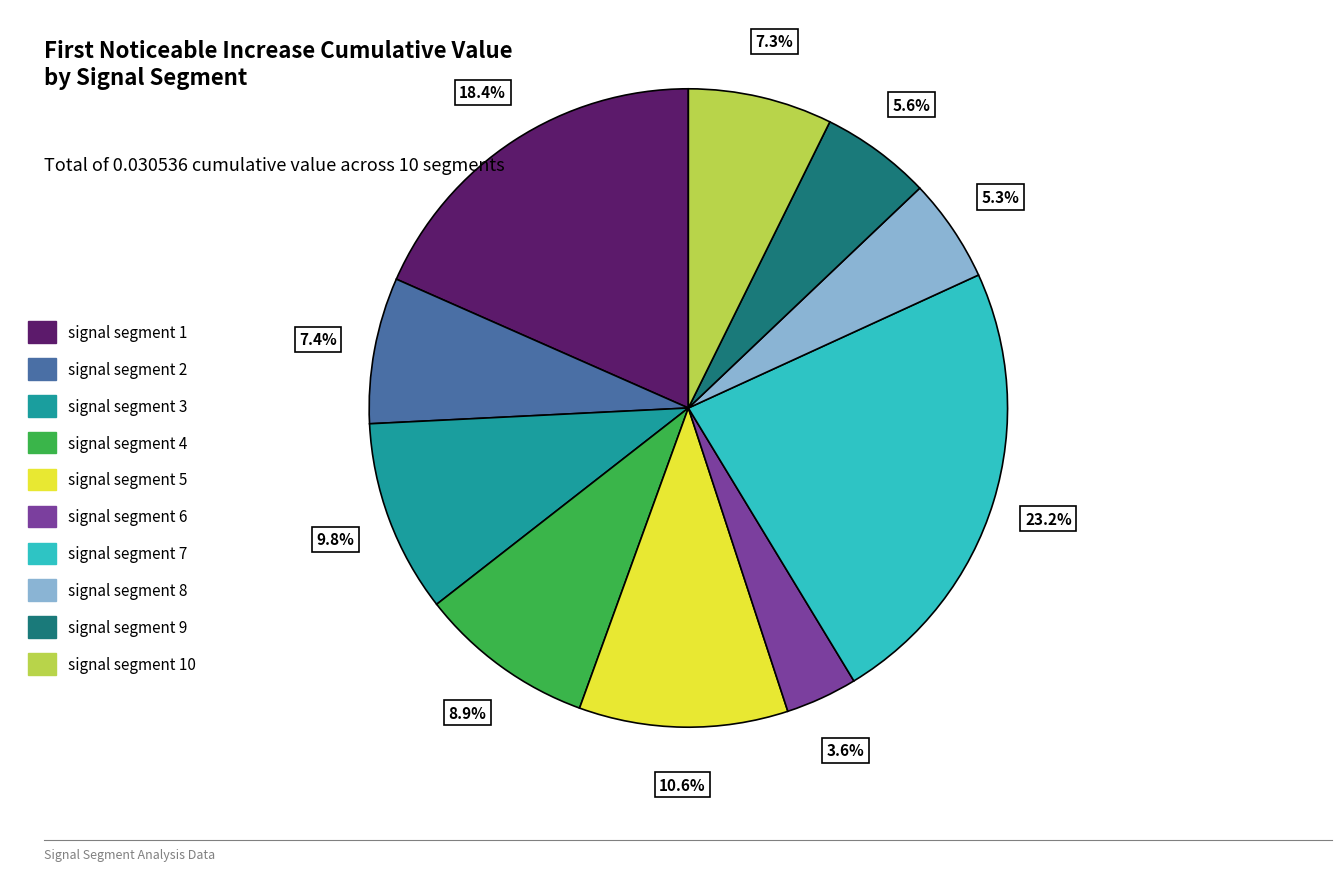

To the nearest percent, what portion does signal segment 1 represent?

18%